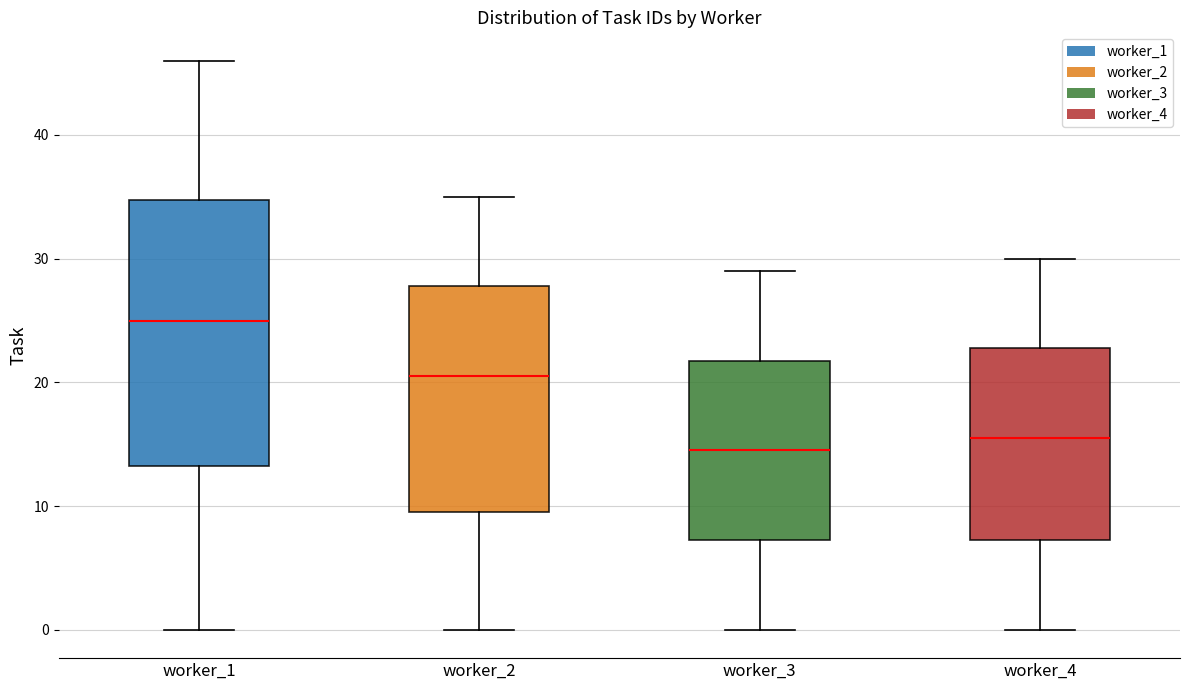

Which box has the lowest median line?

worker_3